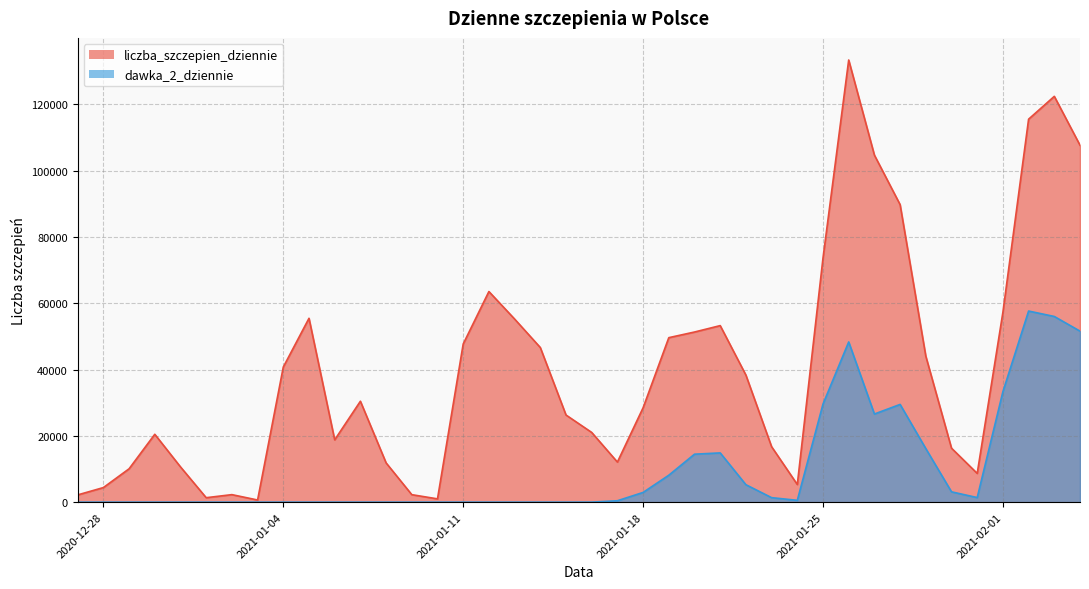

Which series changed the most between 2020-12-28 and 2021-01-05?

liczba_szczepien_dziennie